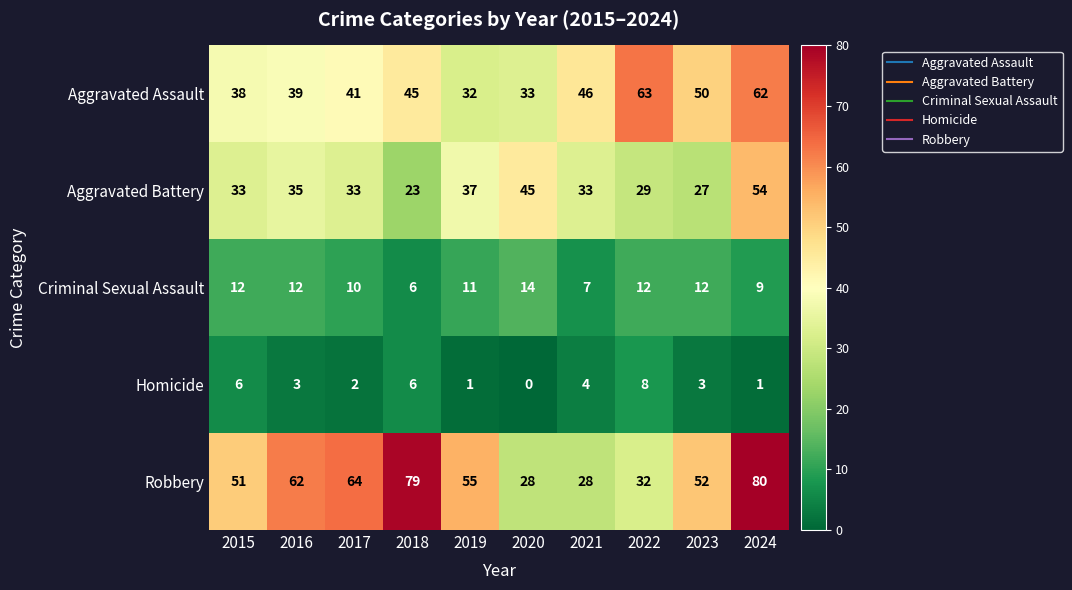

Between 2015 and 2018, which series saw the biggest shift?

Robbery